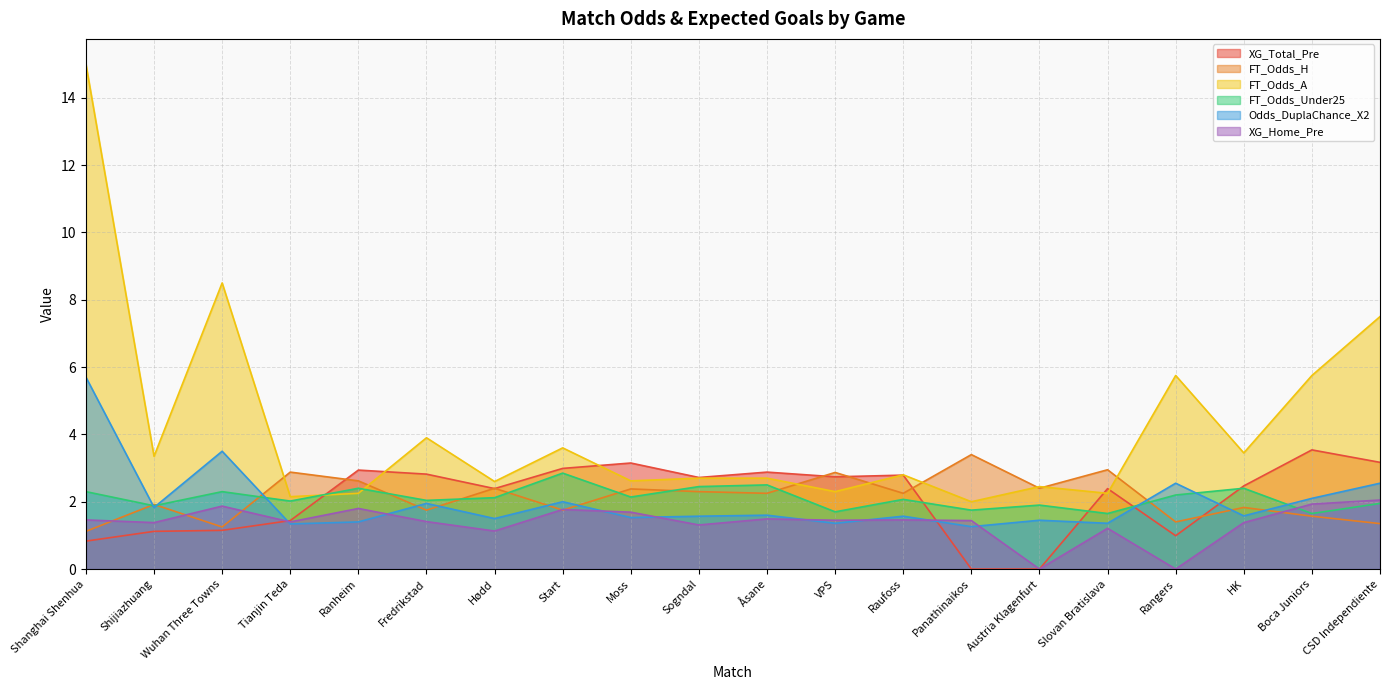

What is the difference between the FT_Odds_H values at Åsane and Shanghai Shenhua?

1.1